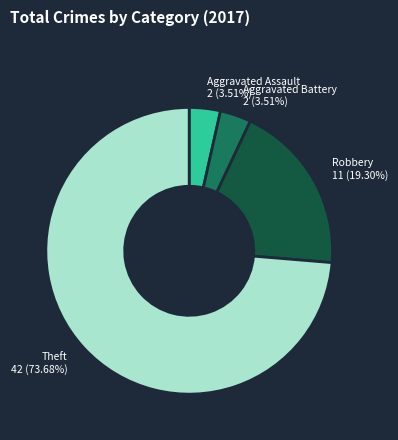

Is there a majority slice in this chart?

Yes